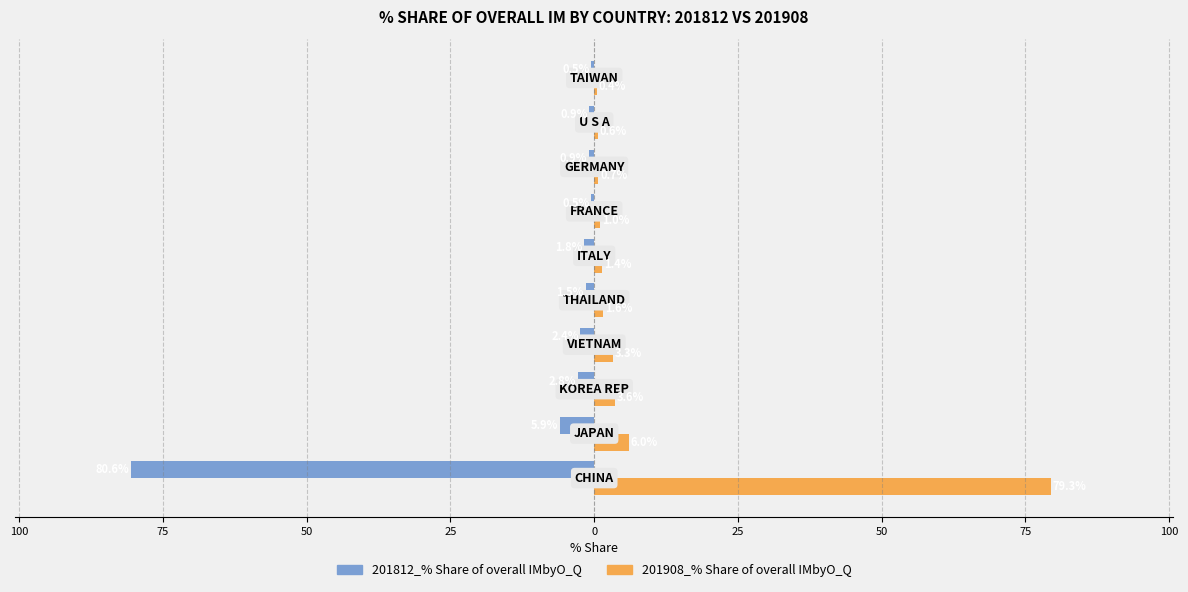

What are all the series names shown in the legend?

201812_% Share of overall IMbyO_Q, 201908_% Share of overall IMbyO_Q